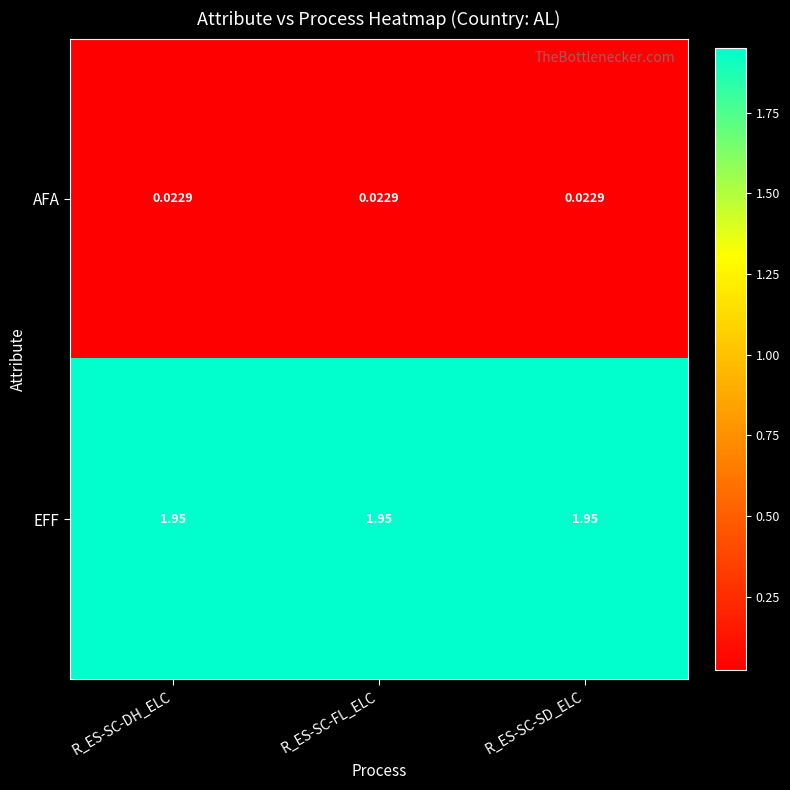

Which series has the largest total across all categories?

EFF